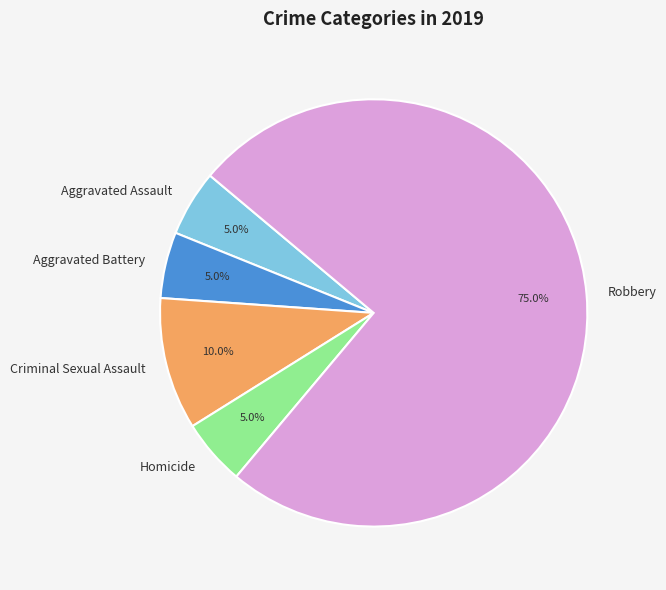

Which category has the biggest portion of the pie?

Robbery